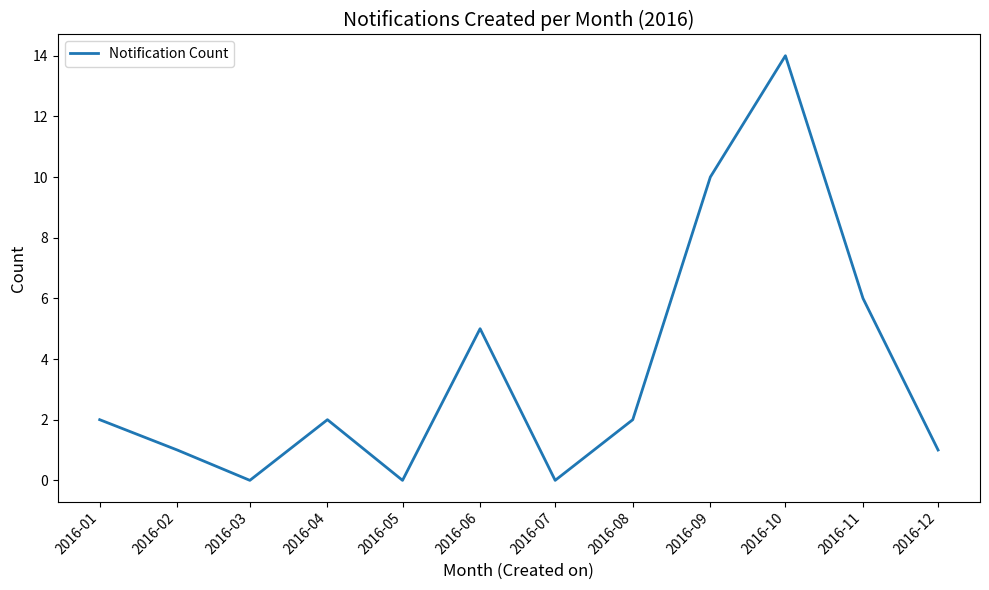

Which category has the highest value across all series?

2016-10